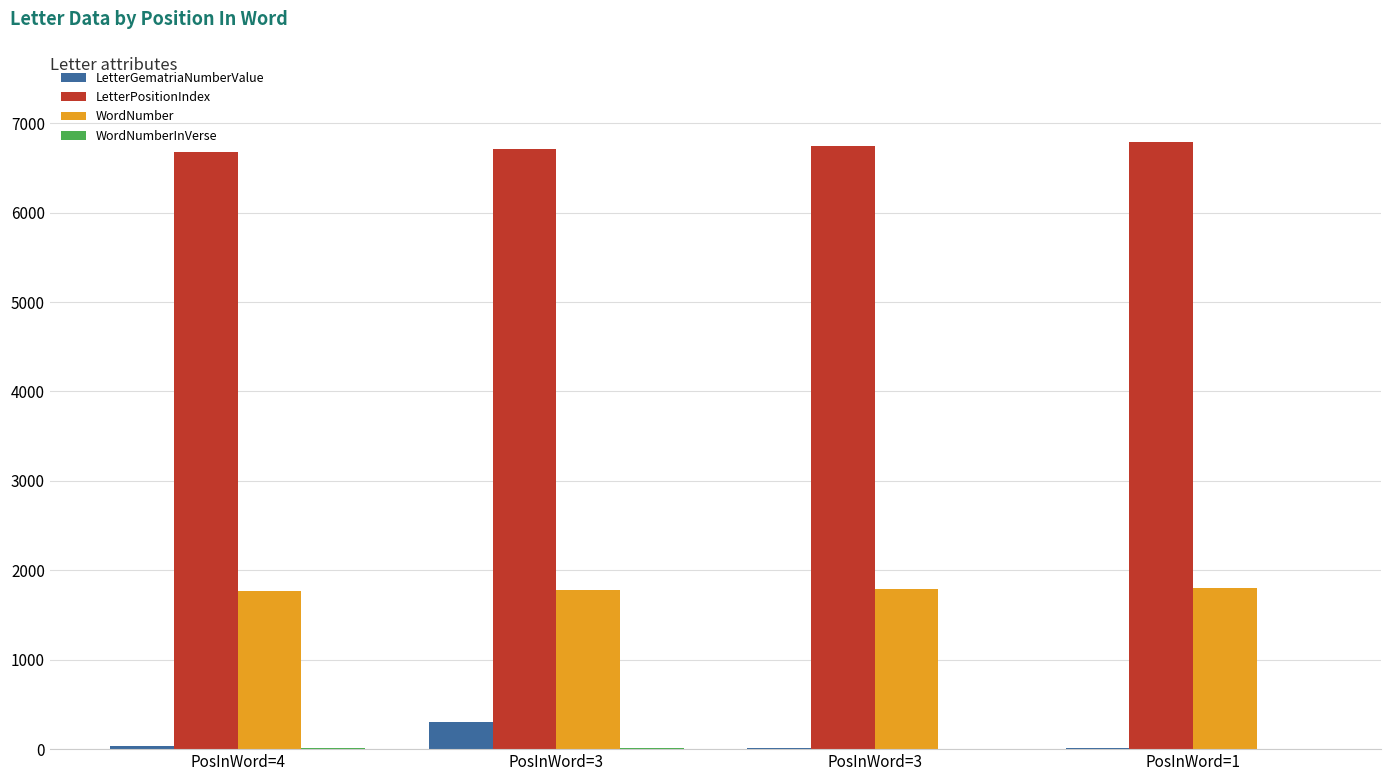

The LetterGematriaNumberValue series shows 300 at PosInWord=3. True or false?

True